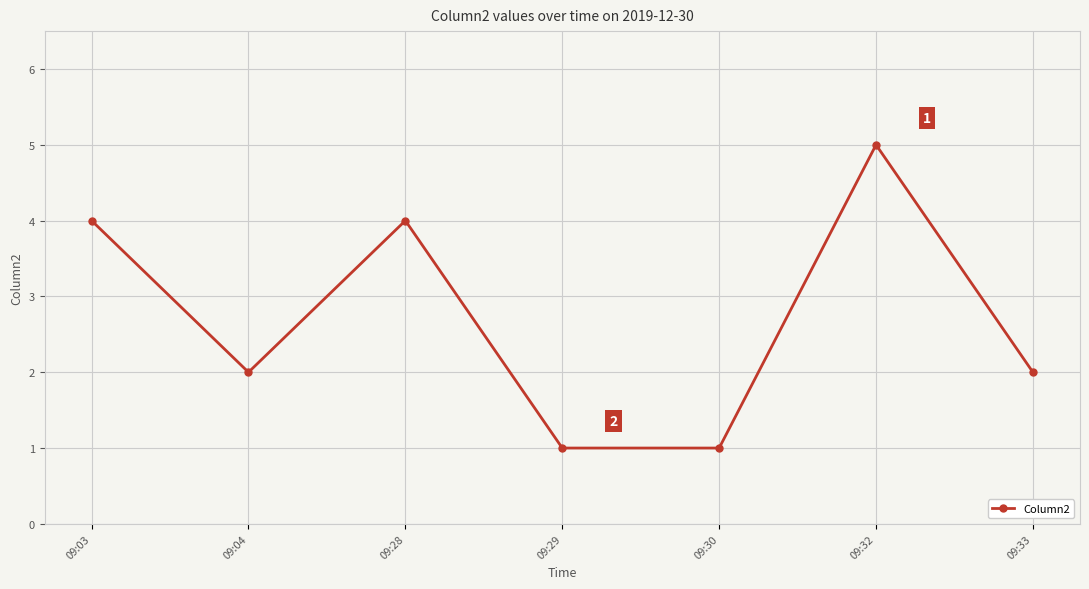

Where is the first local maximum?

09:28